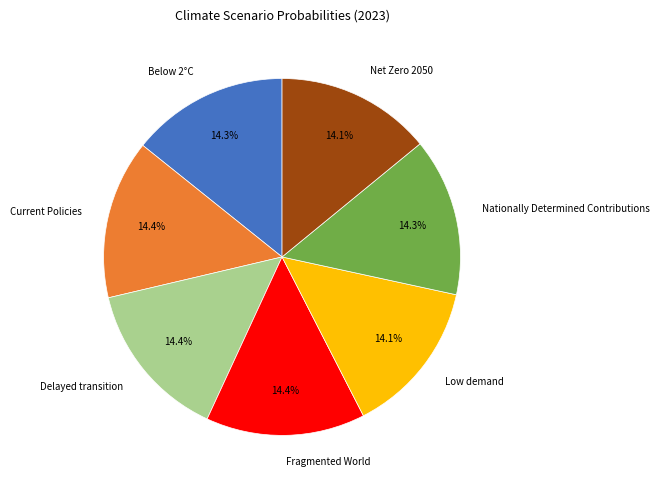

Is there any slice that represents more than half of the pie?

No